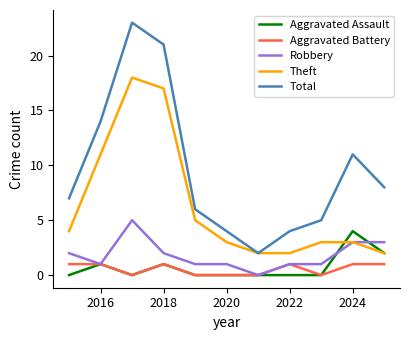

What is the greatest value displayed?

23